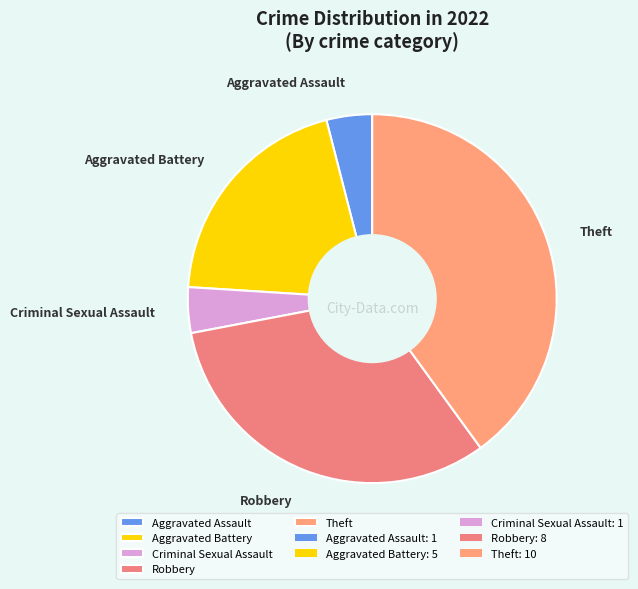

Which category has the biggest portion of the pie?

Theft